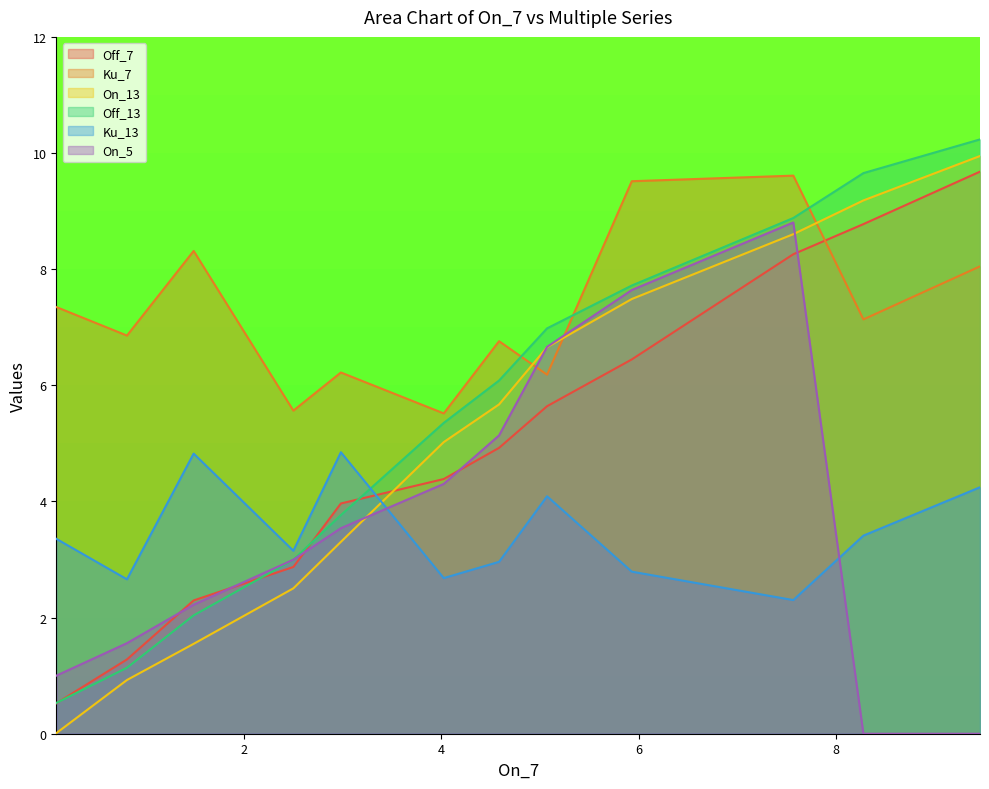

Which has a higher value, 4.02288091523661 or 2.498179927197088?

4.02288091523661